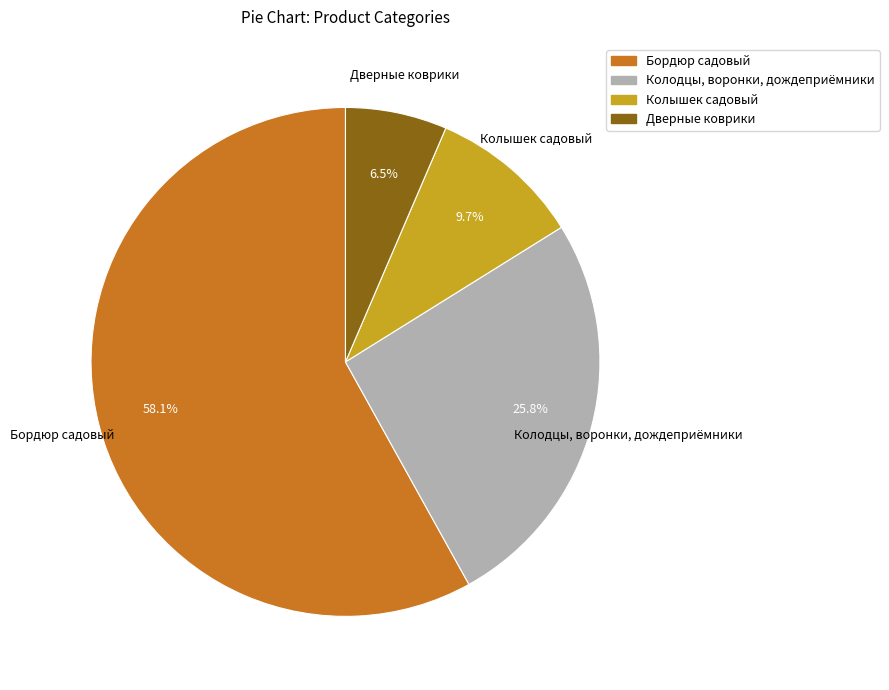

Which slice is the largest?

Бордюр садовый